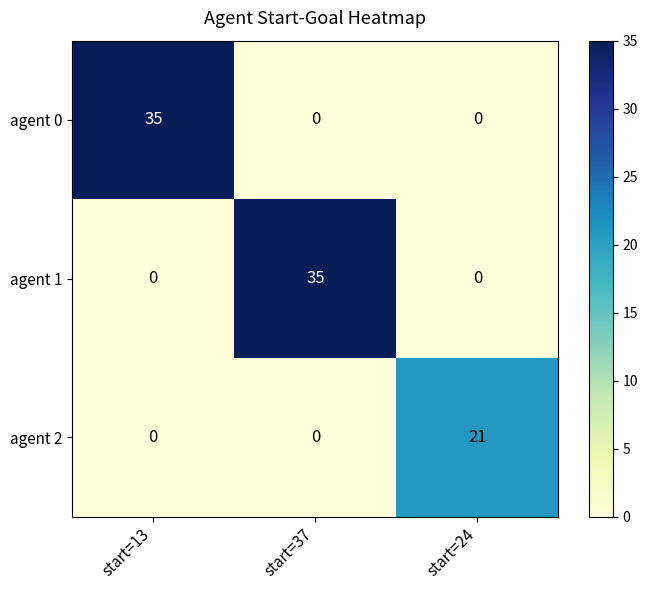

Is it true that agent 2 equals -14 at start=13?

False